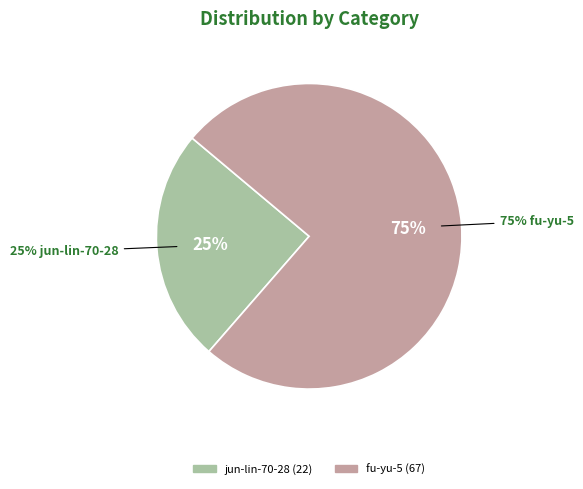

True or false: luo-xie-sui-feng-75 accounts for 0% of the total.

True